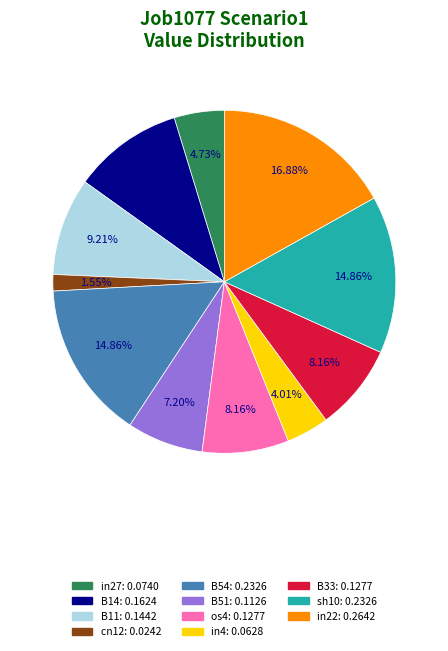

True or false: os4 accounts for 14% of the total.

False